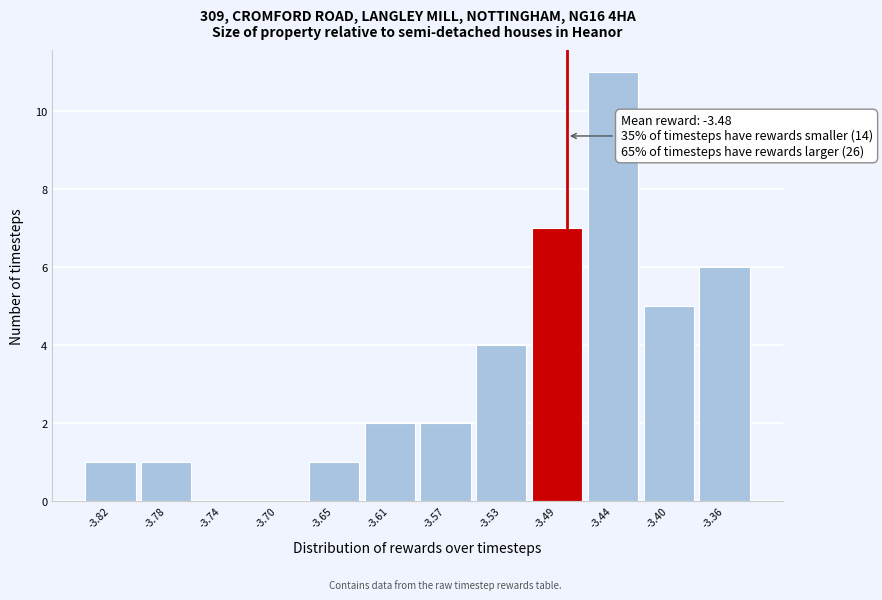

Which range on the x-axis has the tallest bar?

-3.465 to -3.425